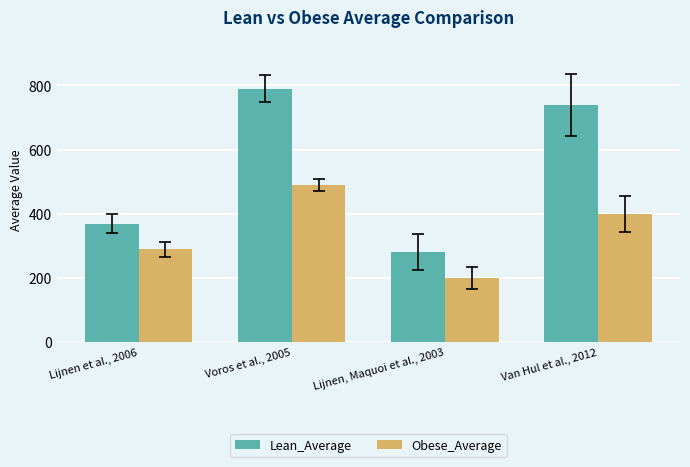

Reading left to right, extract all data points from this chart.

Lean_Average: 370	790	280	740
Obese_Average: 290	490	200	400